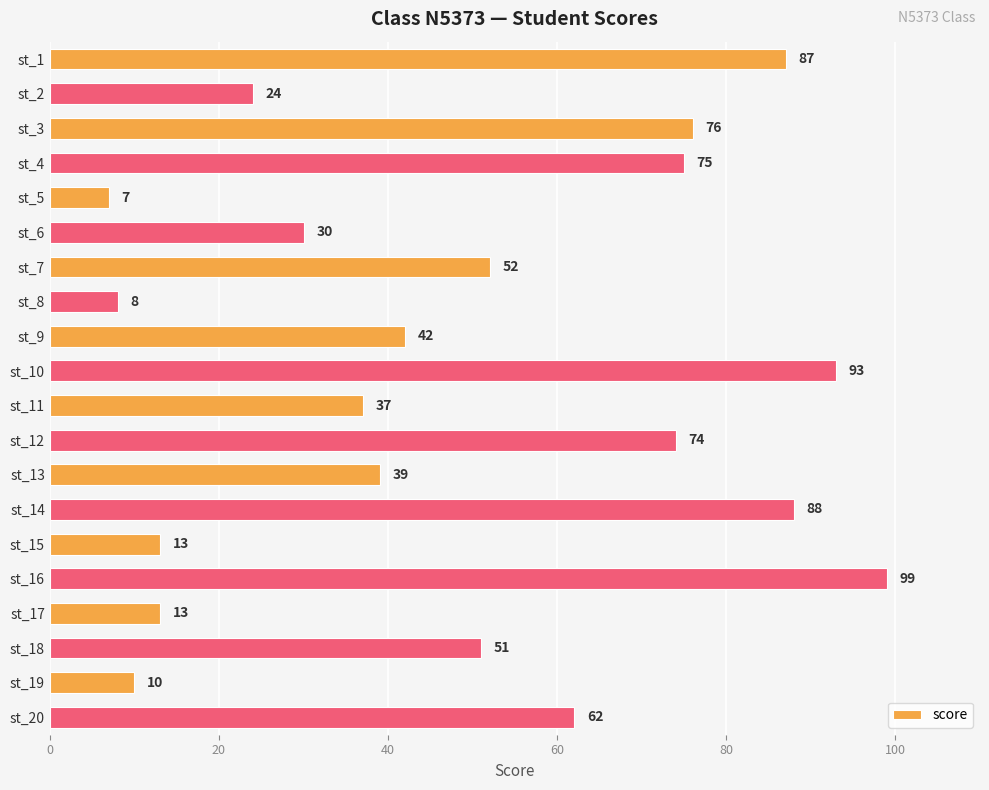

Between st_14 and st_17, which is larger?

st_14